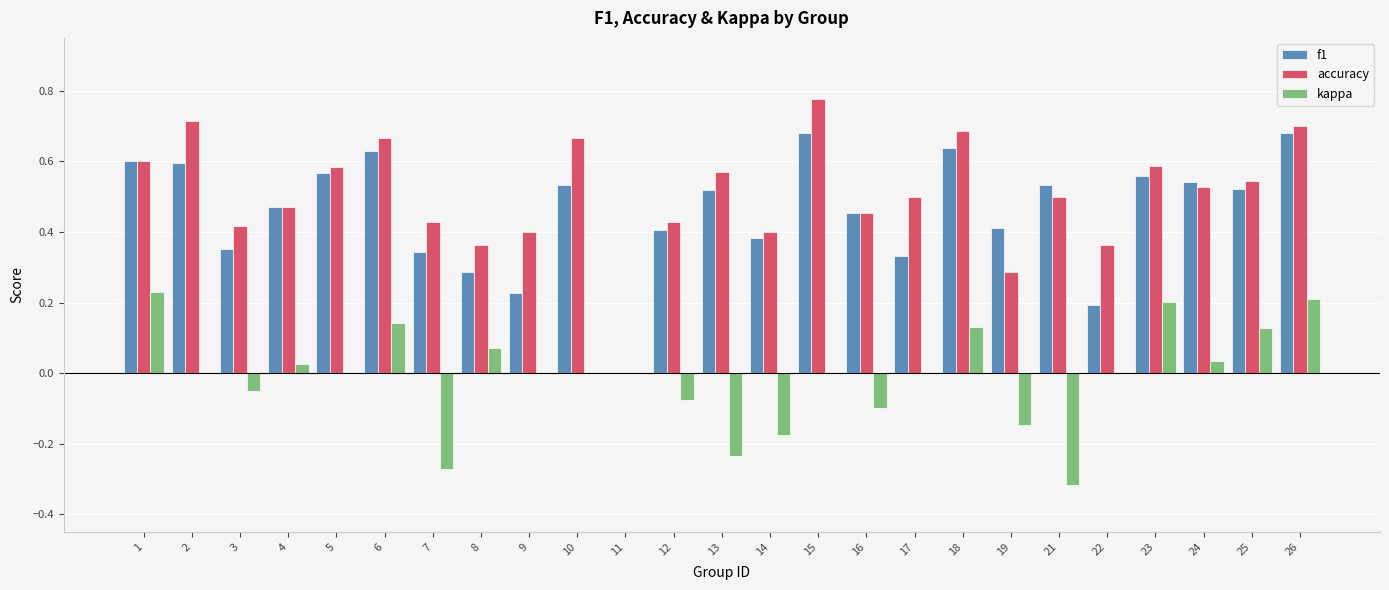

How many distinct data groups are displayed?

3